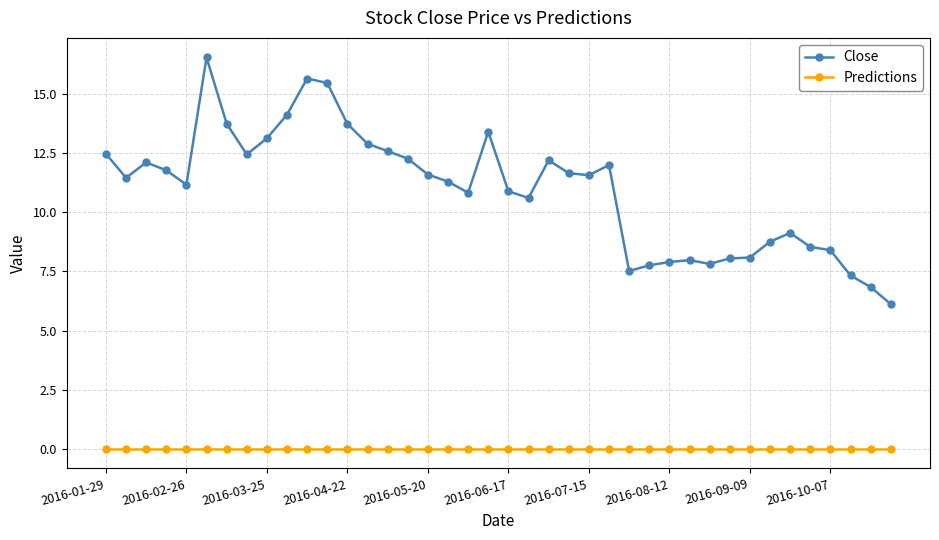

How many lines are shown in the chart?

2